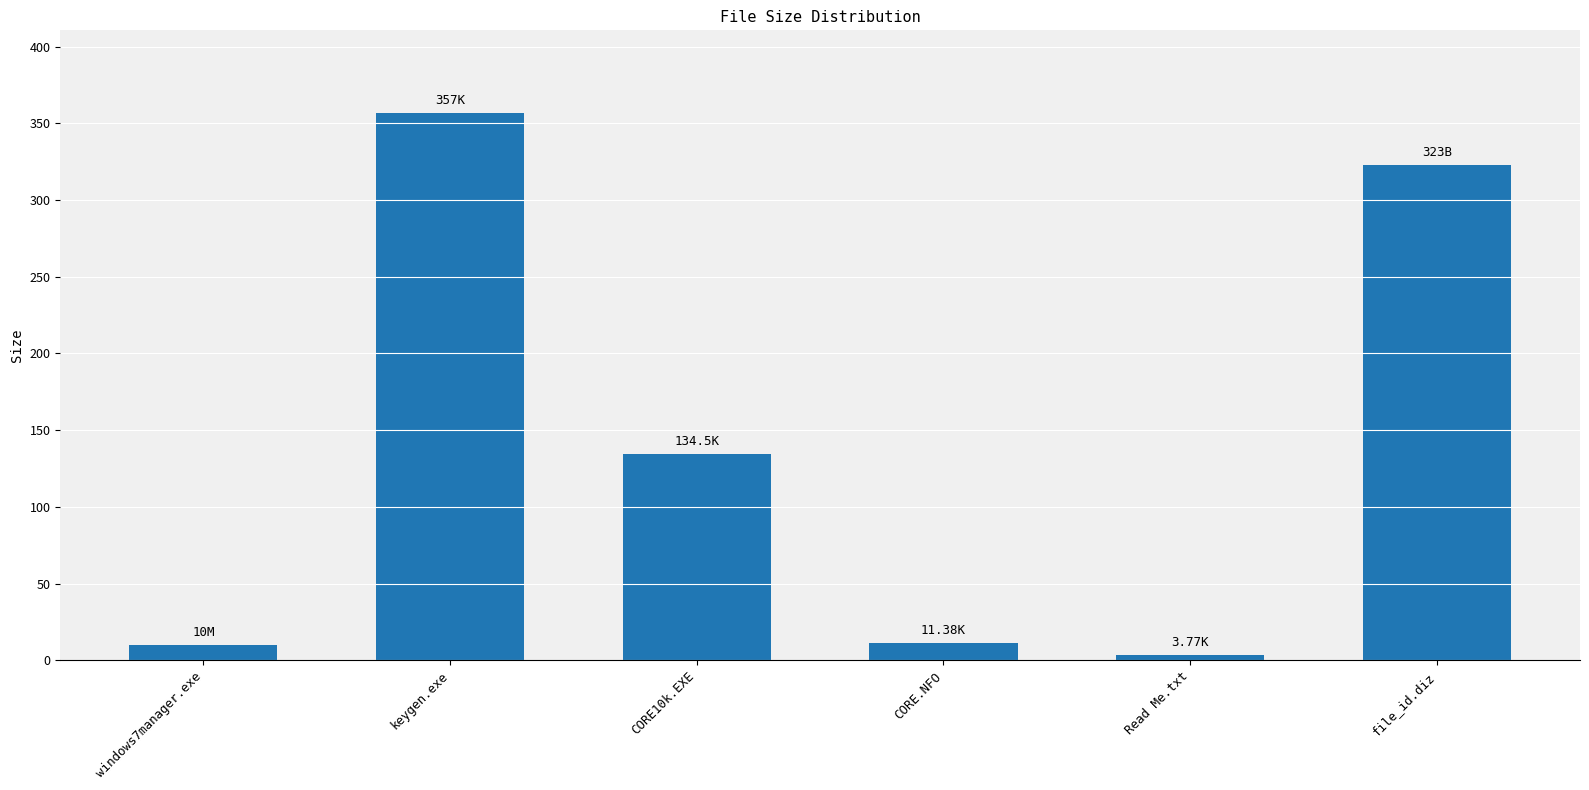

What is the difference between the values at file_id.diz and Read Me.txt?

319.2